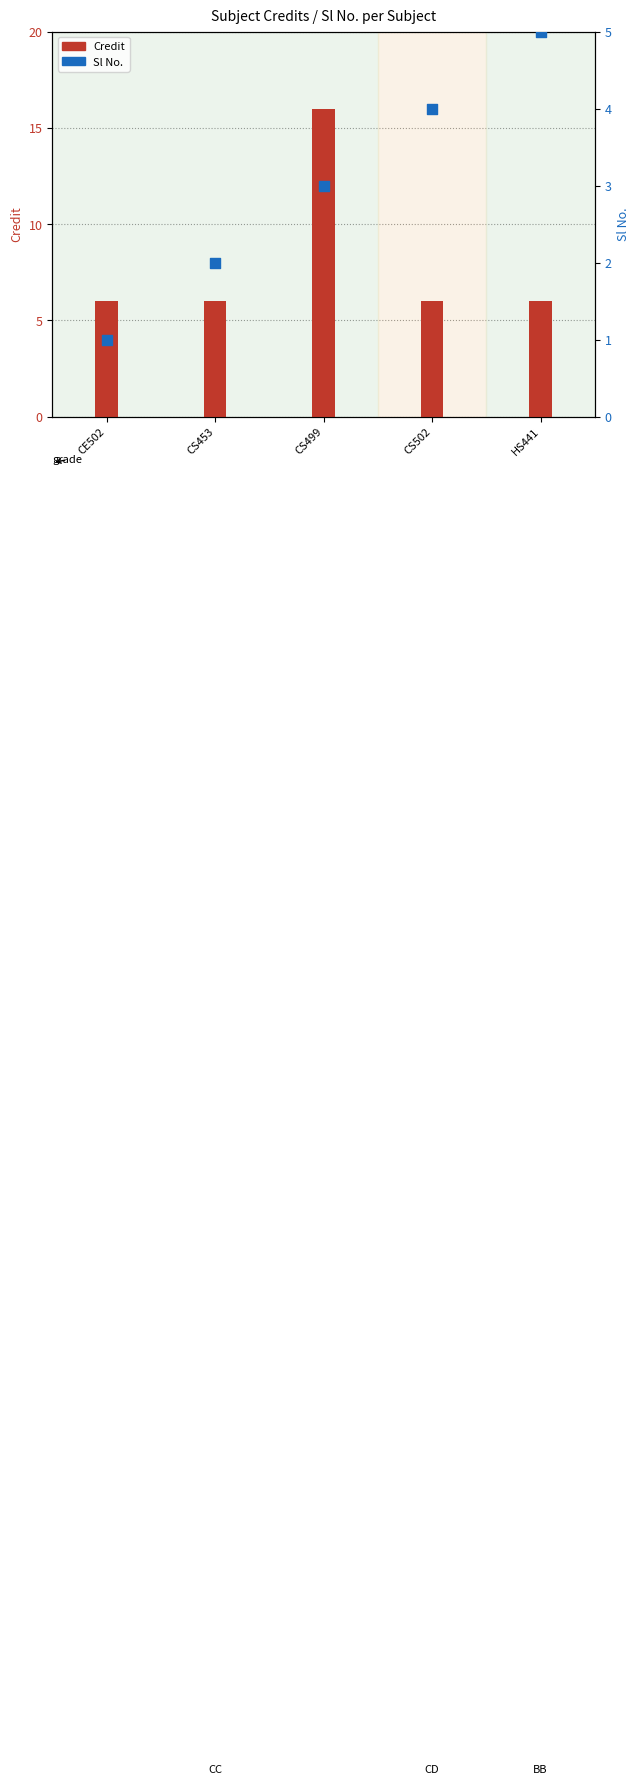

Which series reaches the maximum Y coordinate?

Credit